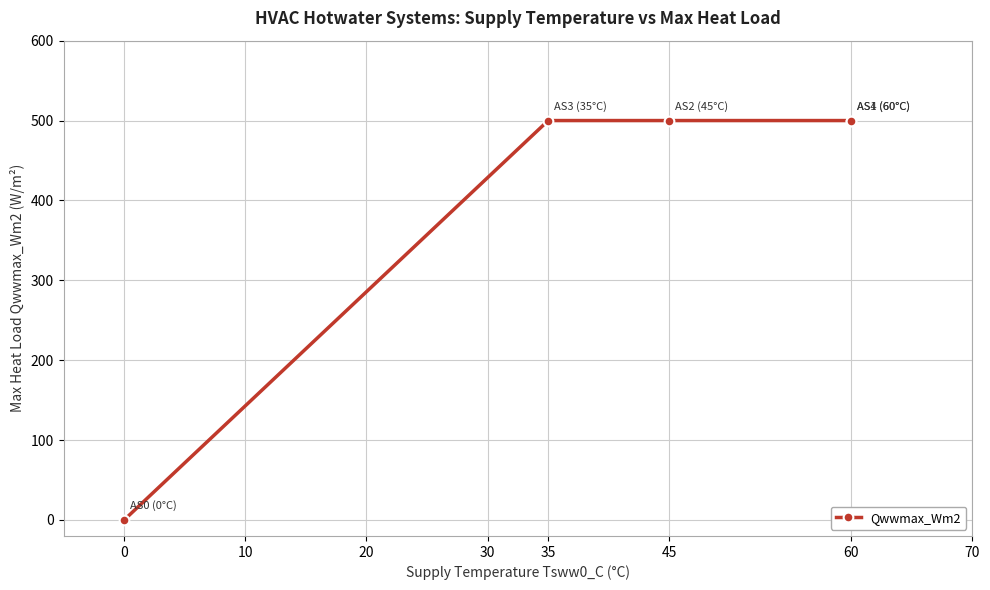

How many lines are shown in the chart?

1